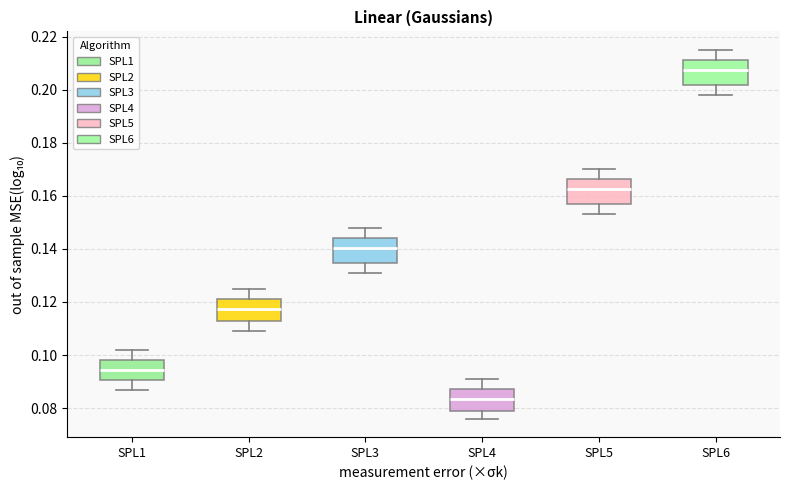

Which box has the lowest median line?

SPL4